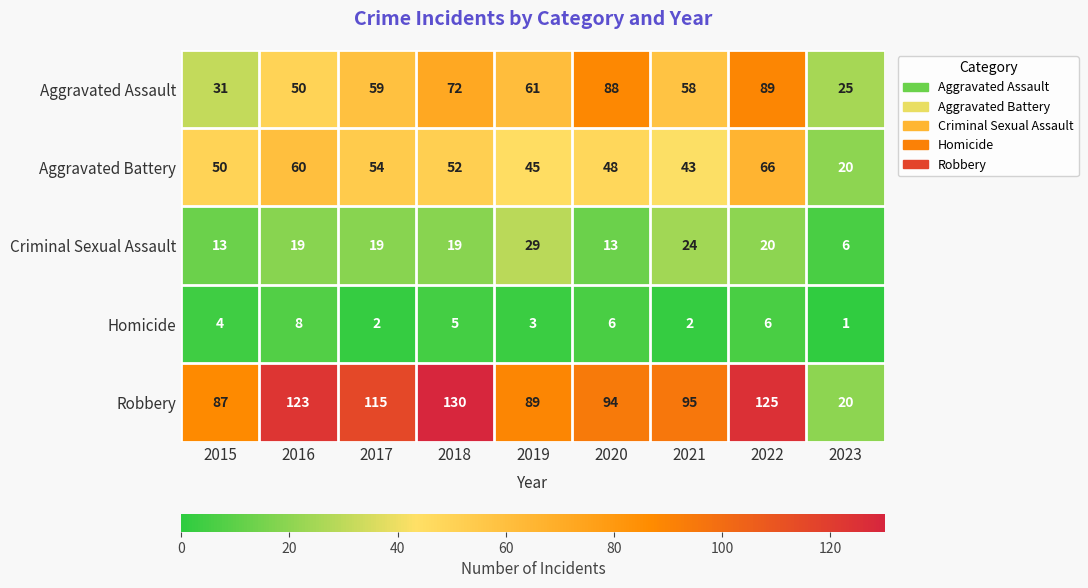

What is the total value across all series at 2016?

260